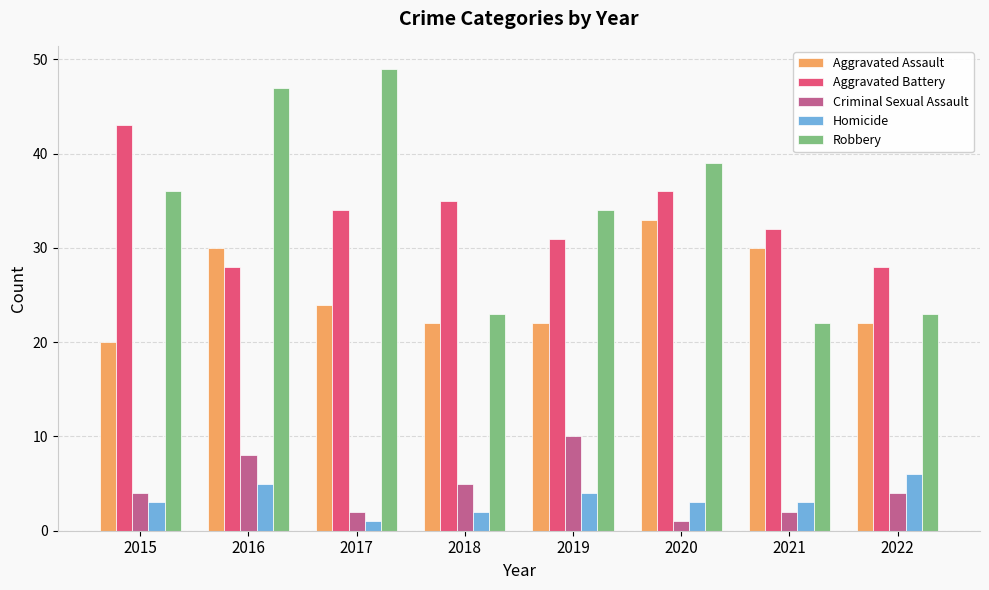

What are all the series names shown in the legend?

Aggravated Assault, Aggravated Battery, Criminal Sexual Assault, Homicide, Robbery